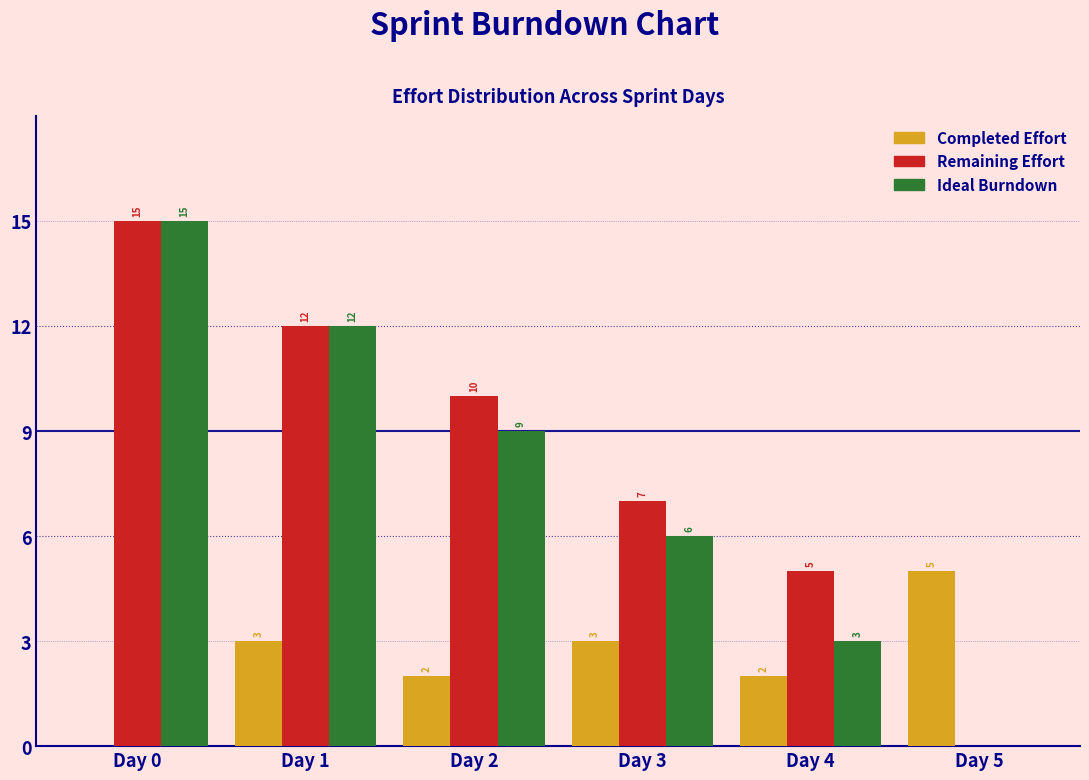

Reading right to left, list all the values displayed in this chart.

Completed Effort: Day 5=5	Day 4=2	Day 3=3	Day 2=2	Day 1=3	Day 0=0
Remaining Effort: Day 5=0	Day 4=5	Day 3=7	Day 2=10	Day 1=12	Day 0=15
Ideal Burndown: Day 5=0	Day 4=3	Day 3=6	Day 2=9	Day 1=12	Day 0=15